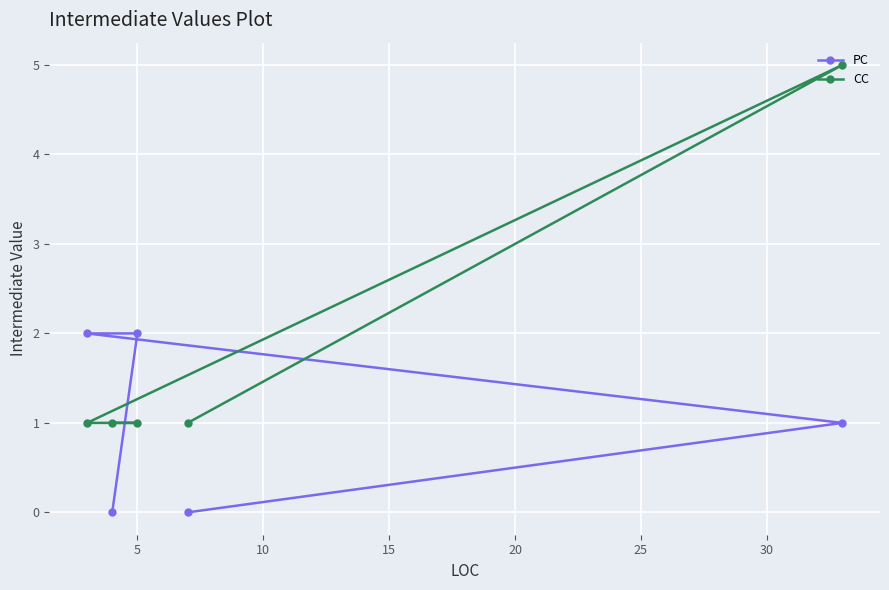

What is the sum of all PC values?

5